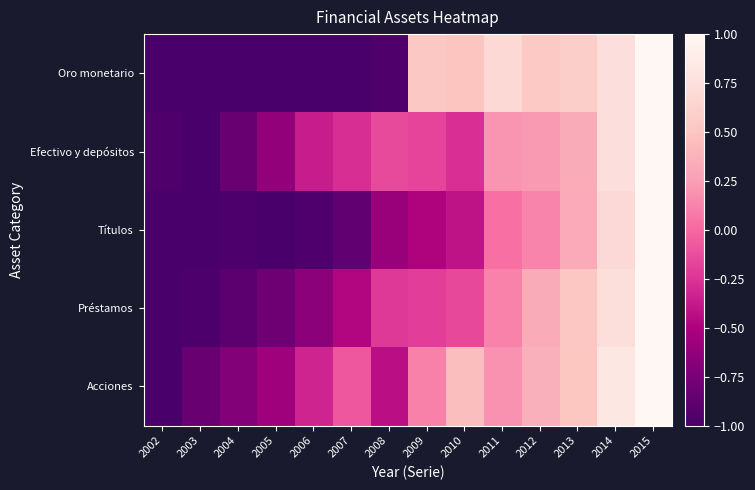

Which label corresponds to the largest value in the chart?

2015